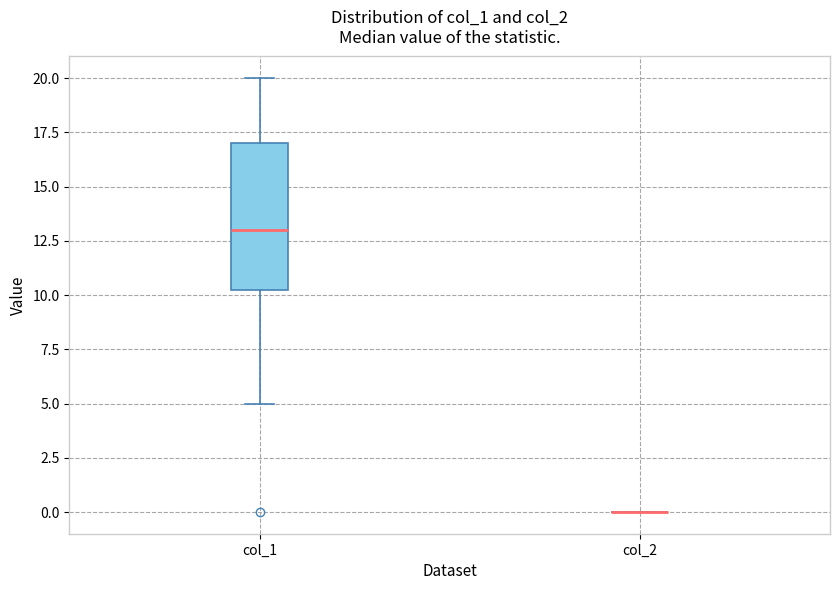

Reading left to right, transcribe this box plot: for each box, give where its median line is, the range the box spans, and where its two whiskers end, as read against the y-axis. The values are not printed on the chart, so give them approximately, as read against the axis.

col_1: median 13.0, box 10.5 to 17.0, whiskers 5.0 to 20.0
col_2: box collapsed to a line at 0.0, whiskers 0.0 to 0.0